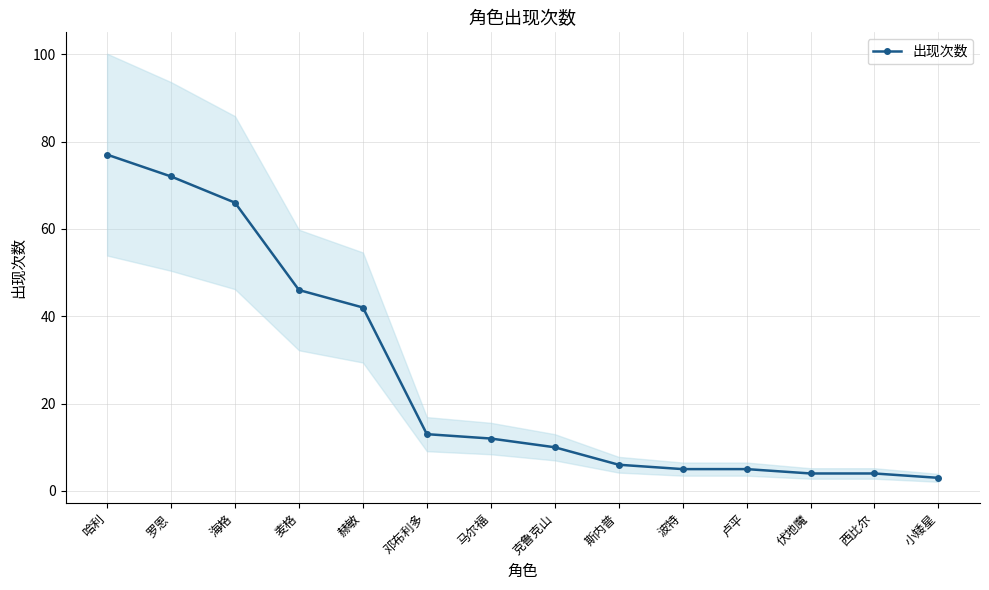

At which label is the value closest to 40?

赫敏